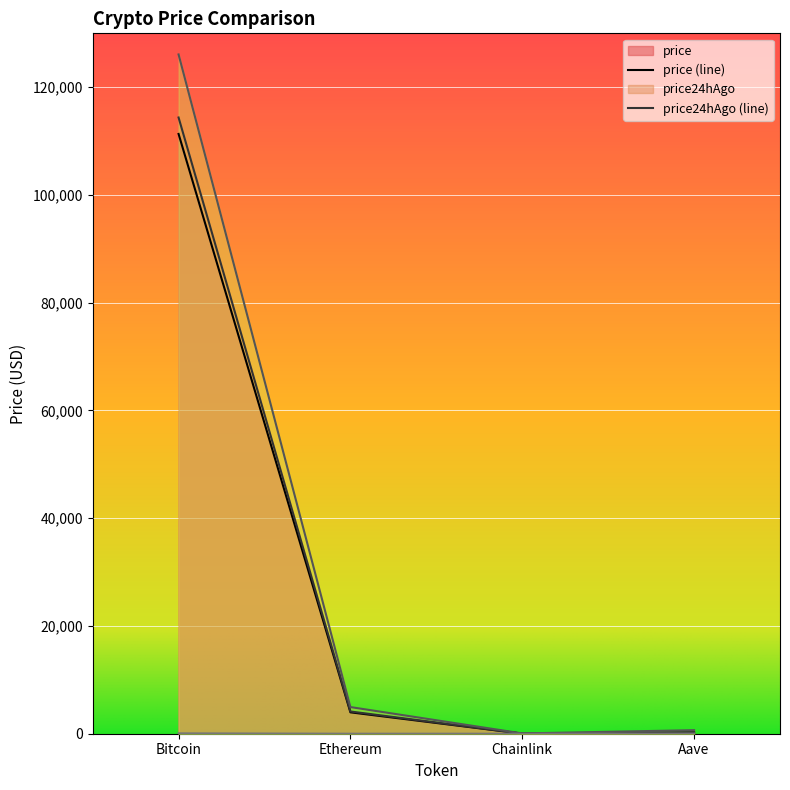

Which label corresponds to the largest value in the chart?

Bitcoin